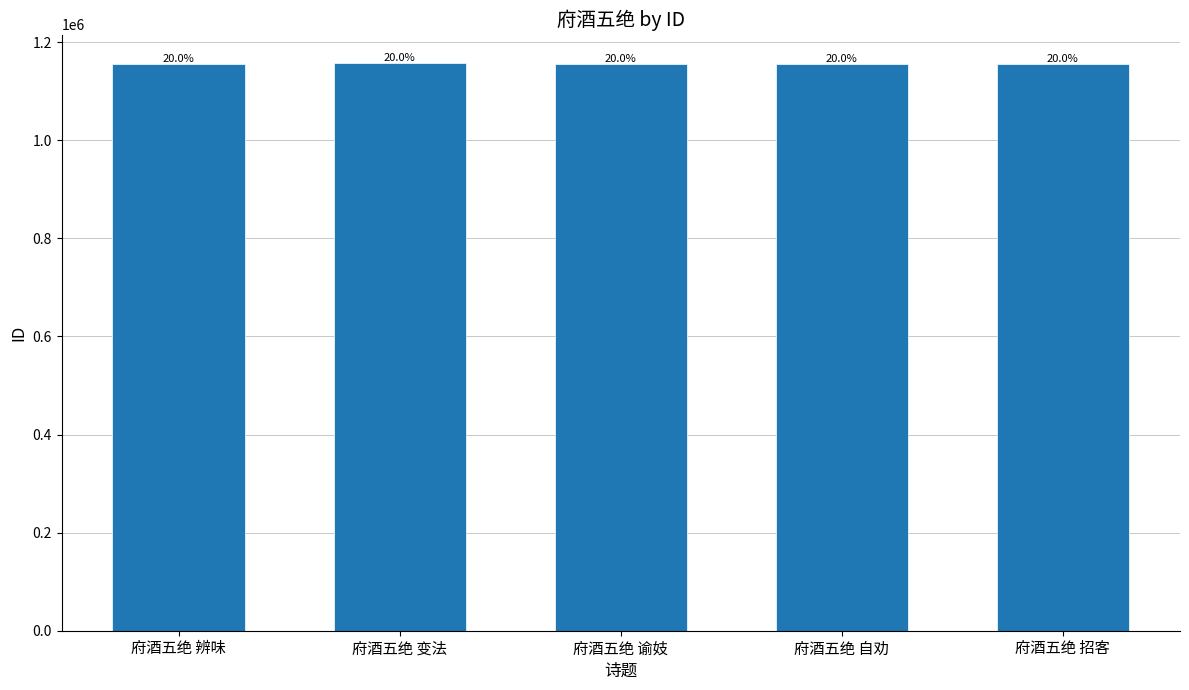

How many bars are there in total?

5